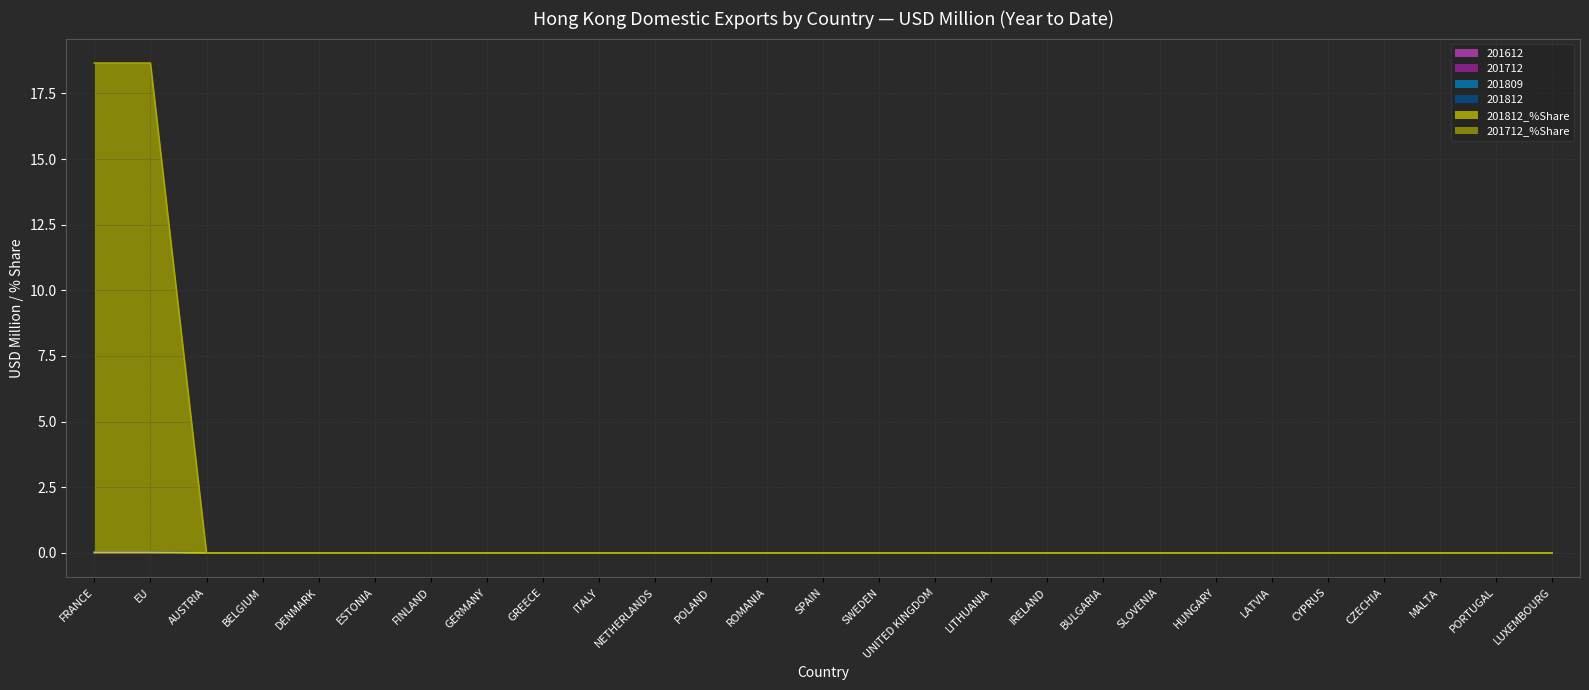

Between SLOVENIA and CZECHIA, which series saw the biggest shift?

201612